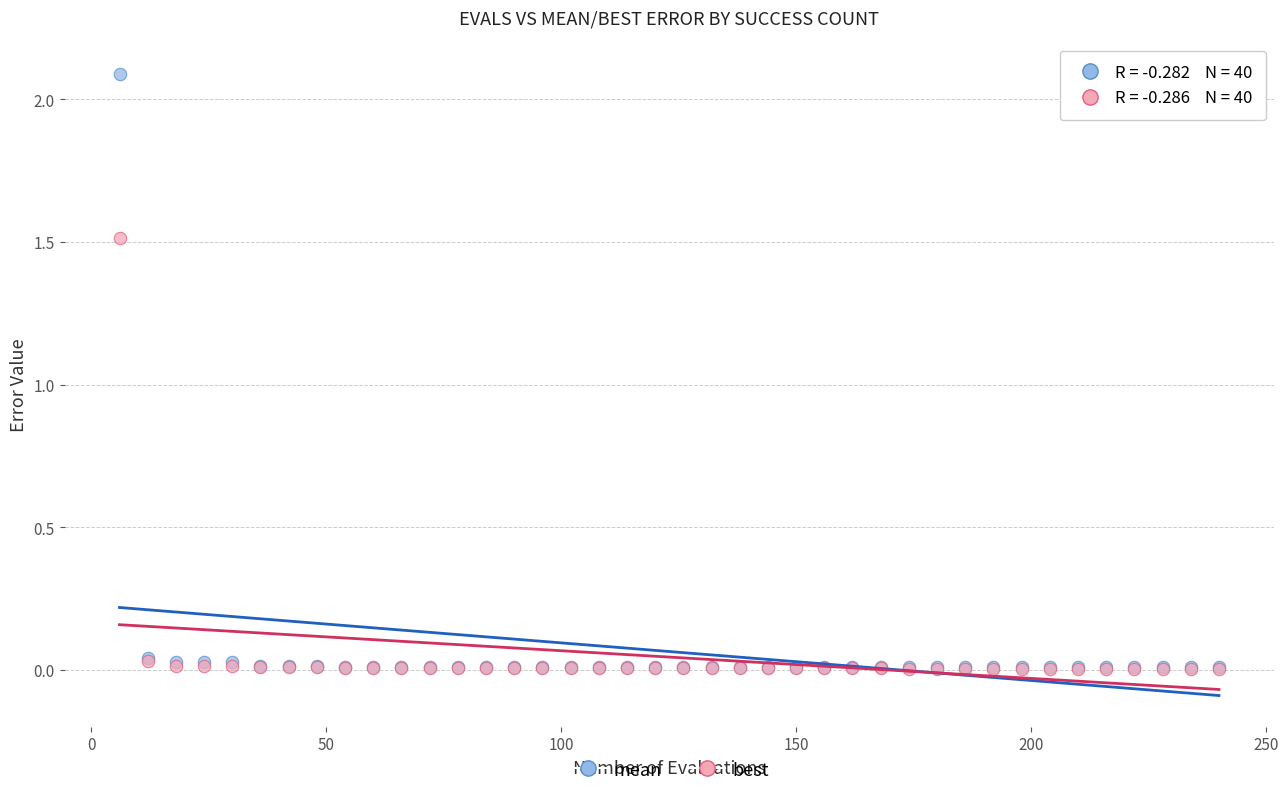

Across all series, what Y value is closest to 1?

1.5